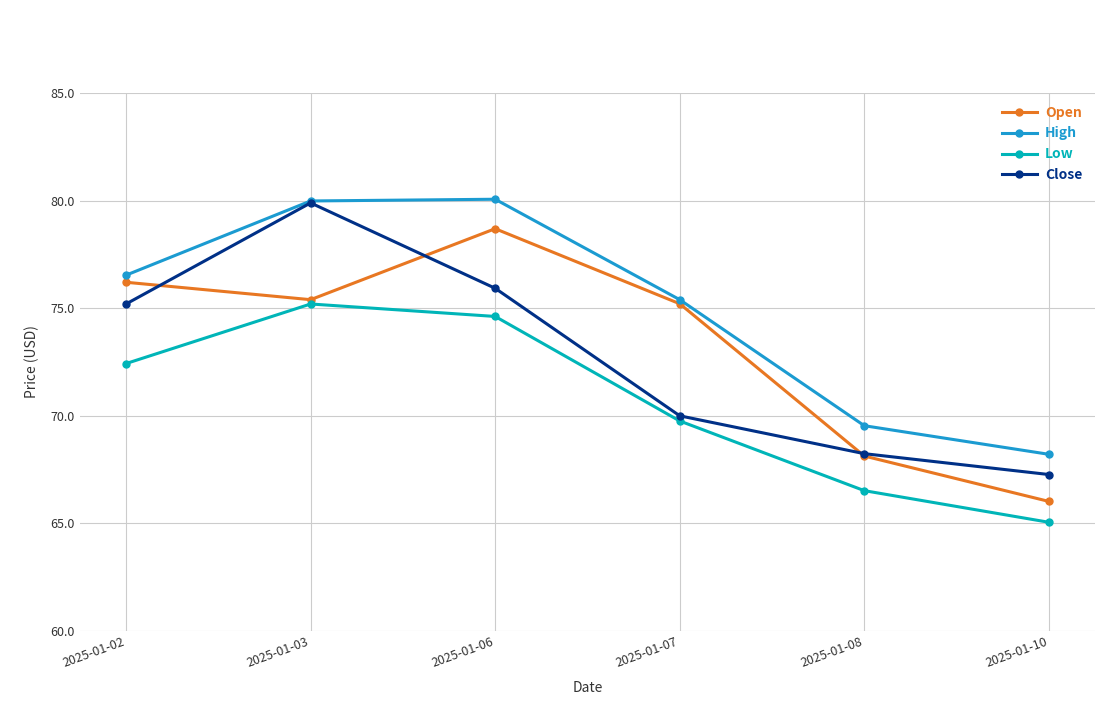

True or false: Low and High intersect in this chart.

False